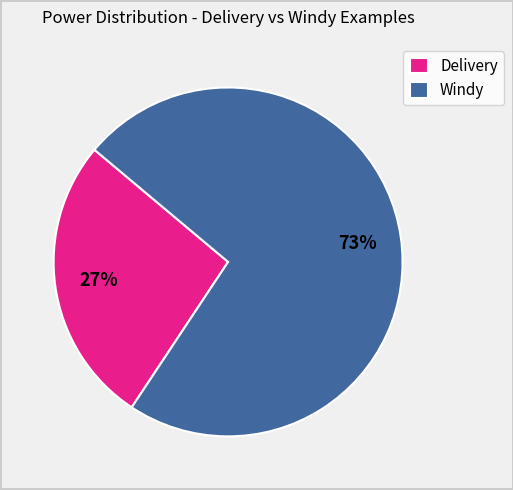

Which slice represents more than half of the pie?

Windy